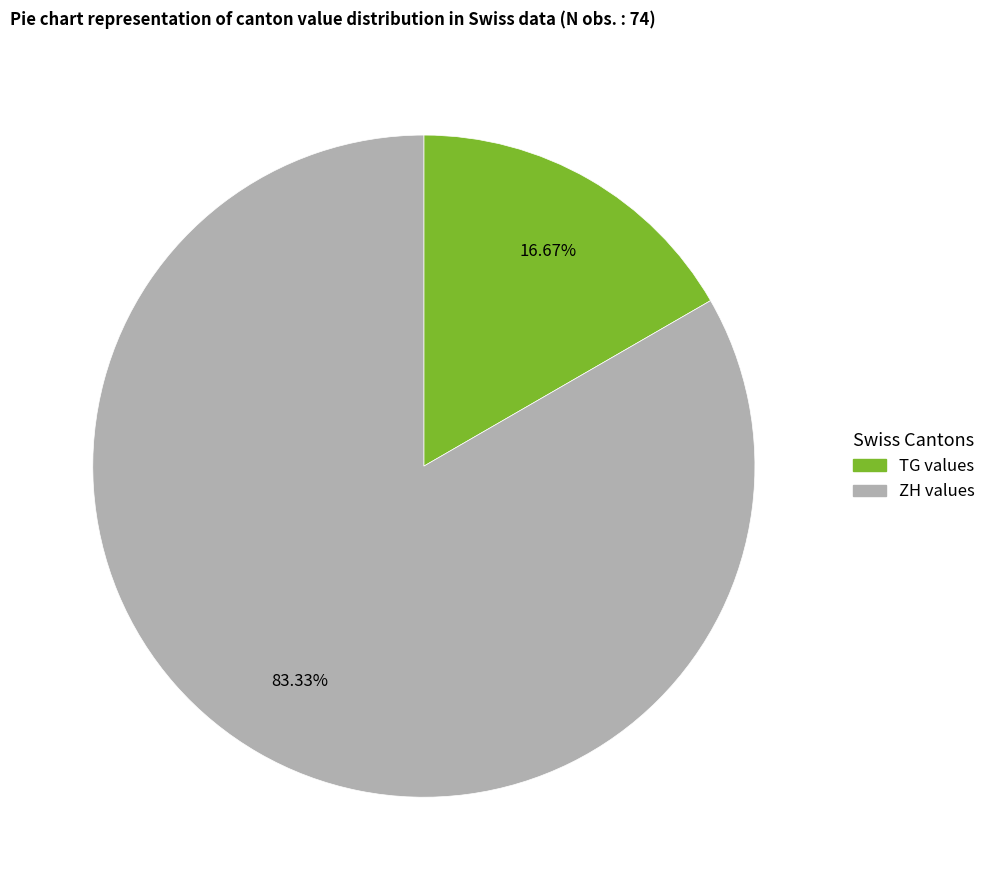

Does any single category account for the majority?

Yes